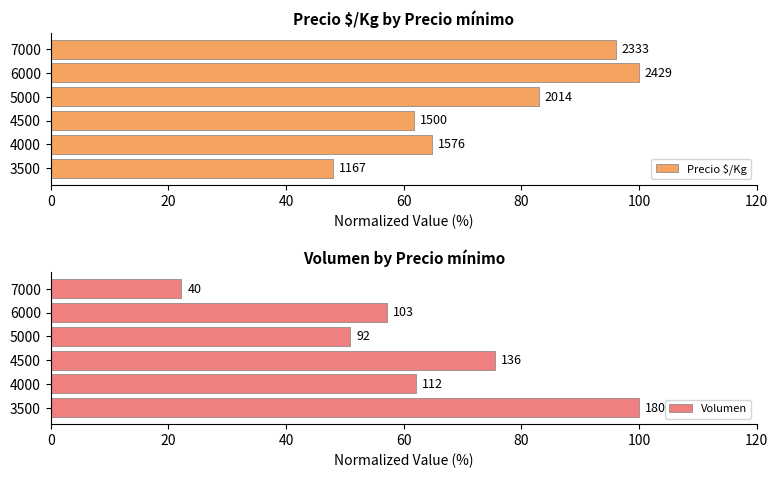

Reading left to right, extract all data points from this chart.

Precio $/Kg: 48.1	64.9	61.8	82.9	100.0	96.1
Volumen: 100.0	62.1	75.6	50.9	57.1	22.2